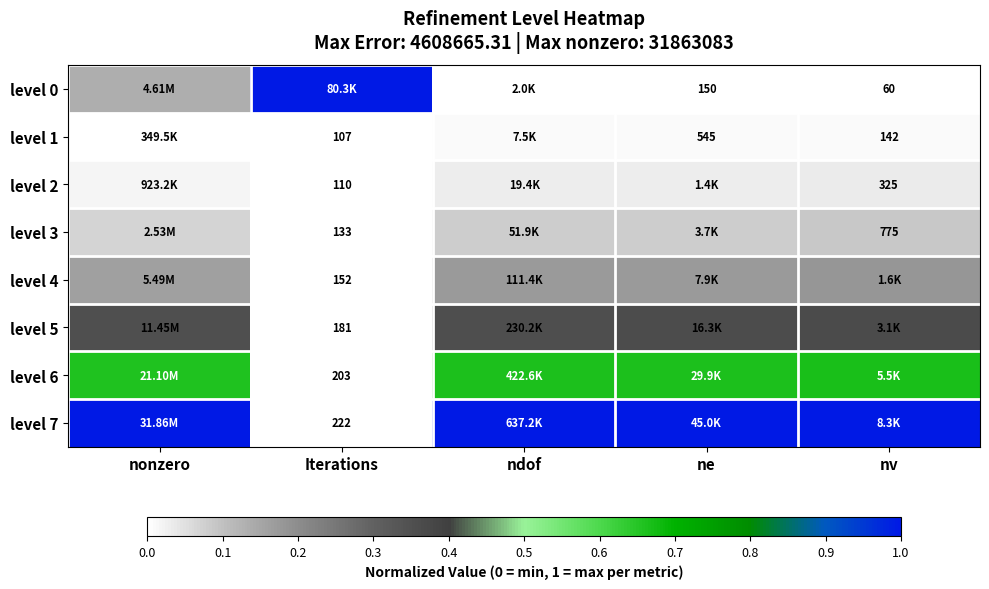

Rank the categories by level 1 value from highest to lowest.

nv, ne, ndof, nonzero, Iterations